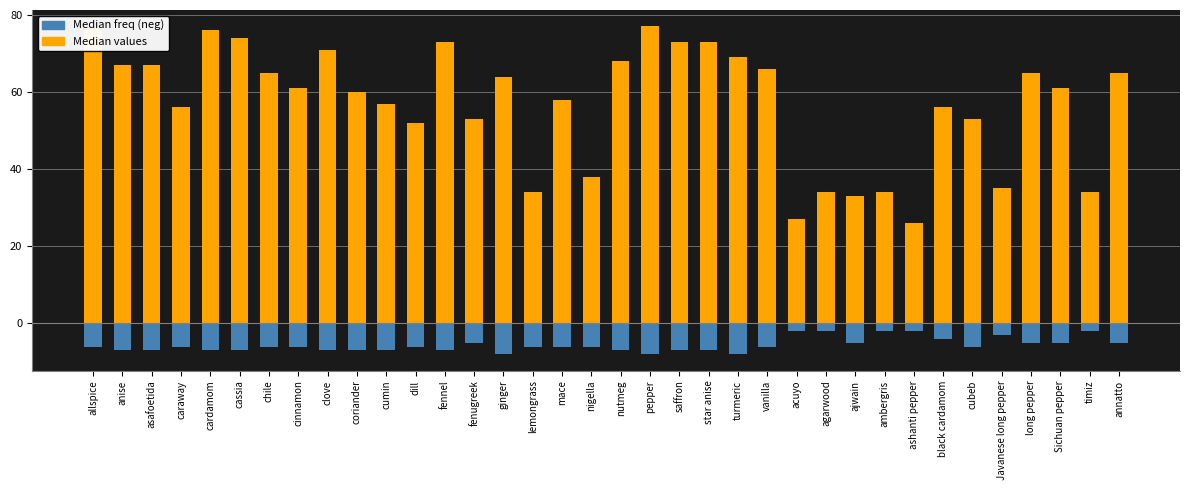

Rank the series by their average value, from highest to lowest.

values, freq